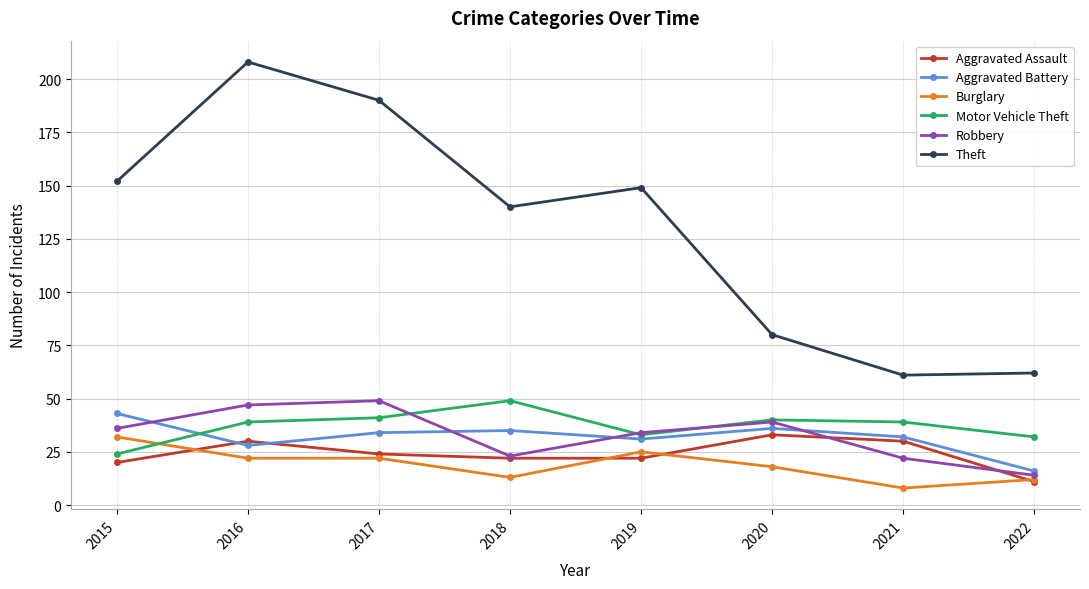

True or false: Theft and Robbery cross at least once.

False